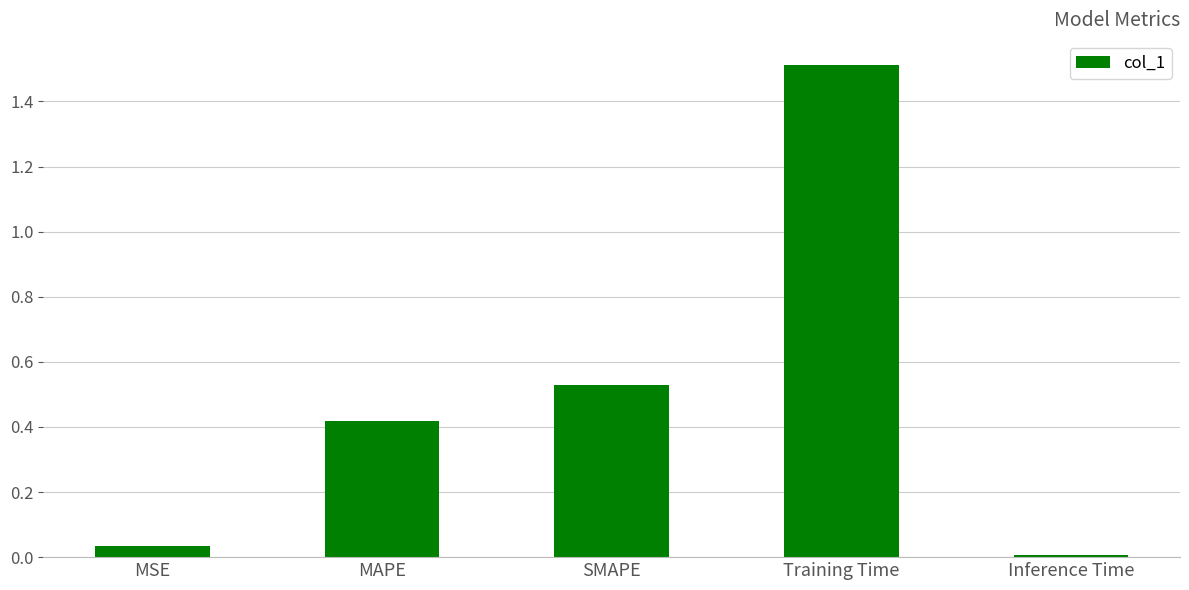

What position from the right is SMAPE?

3